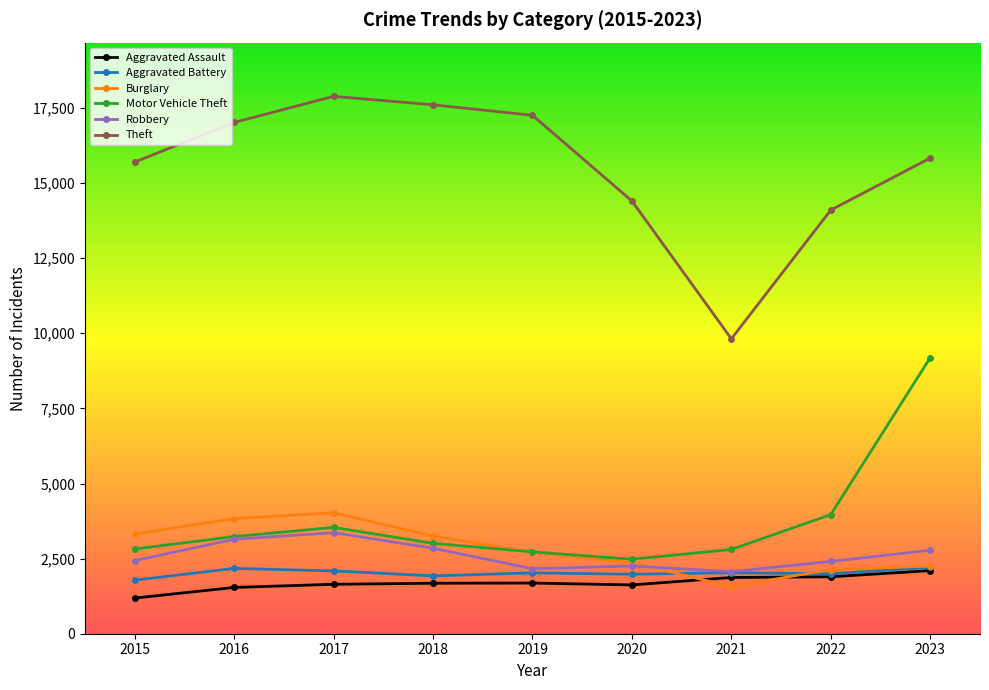

What value does the Theft series have at 2017?

17886